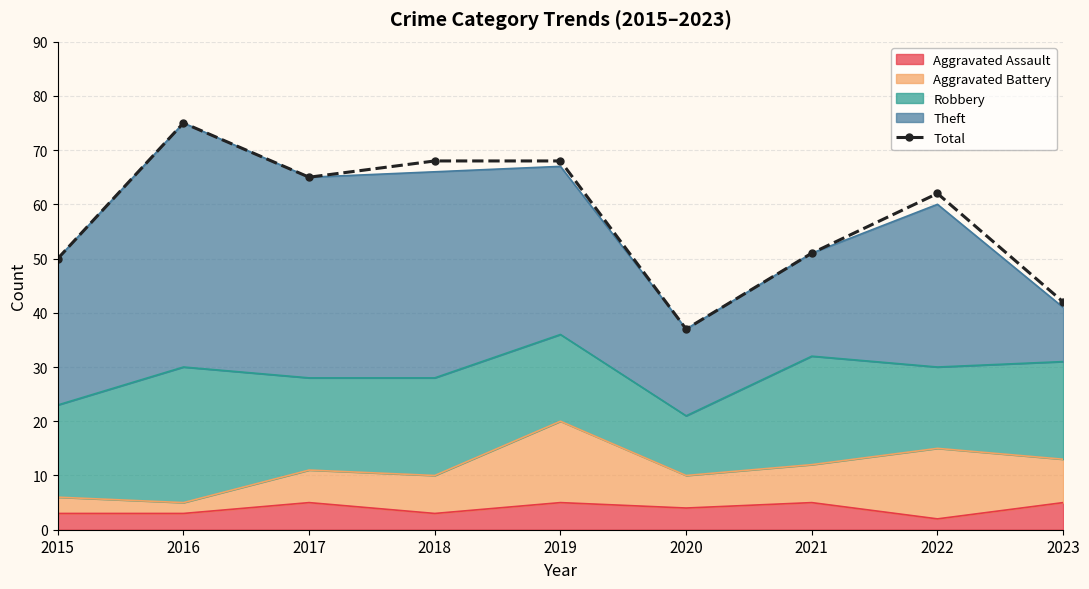

Reading left to right, transcribe all the data shown in this chart.

50	75	65	68	68	37	51	62	42